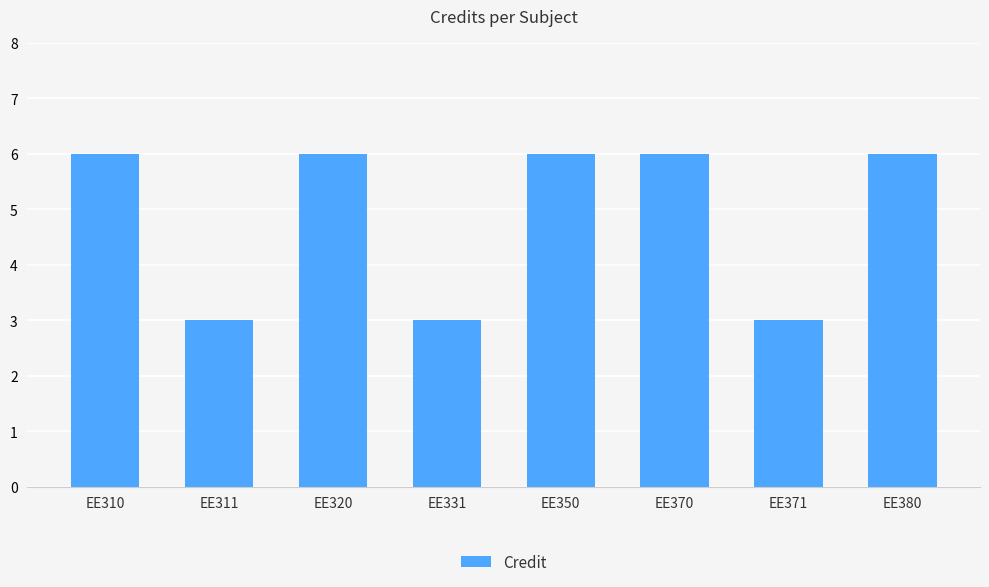

Does the chart contain any negative values?

No